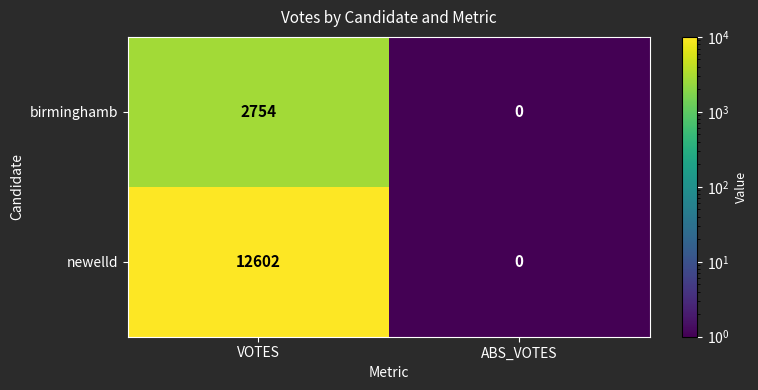

What is the difference between the maximum and minimum values in the newelld series?

12602